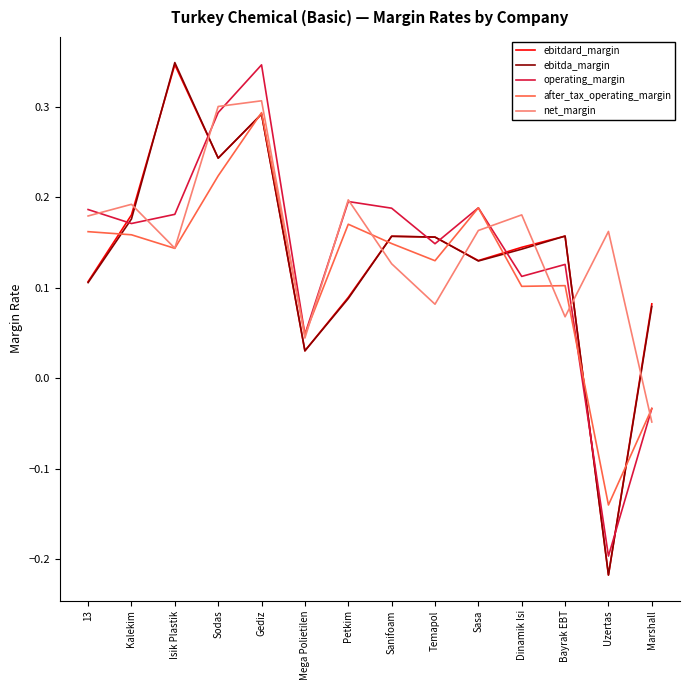

Where is the first local minimum for ebitdard_margin?

Sodas